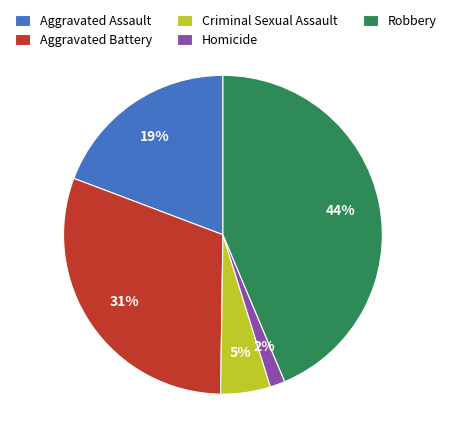

What percentage is the Aggravated Assault slice, to the nearest percent?

19%